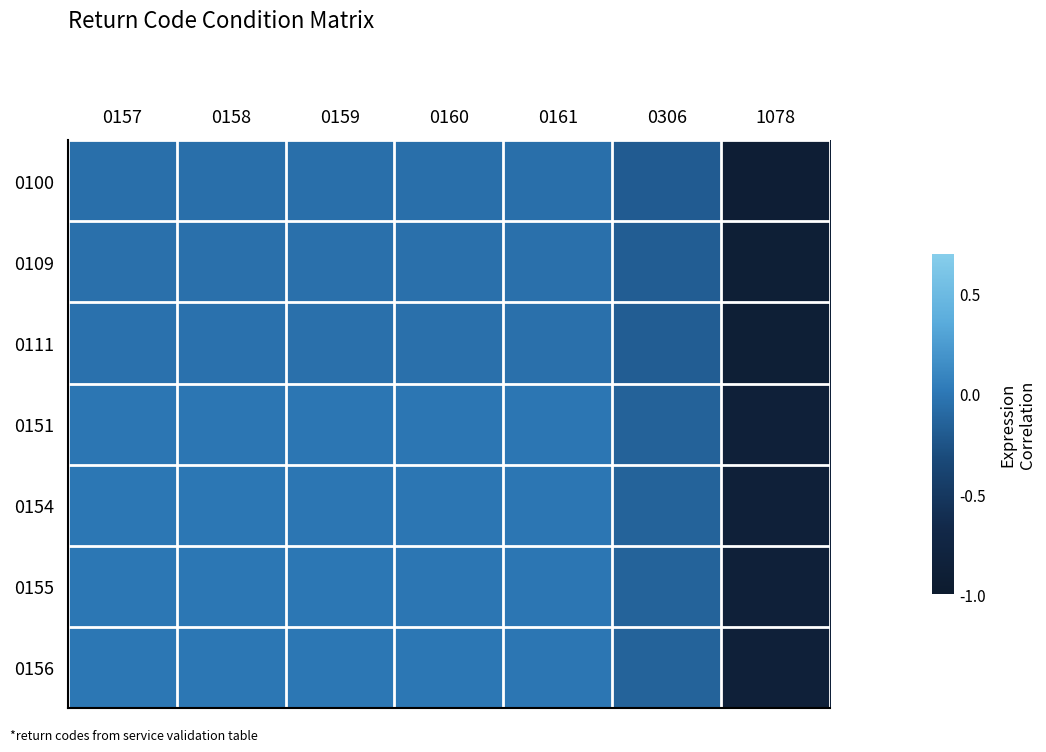

Which series has the largest range (max minus min)?

0100